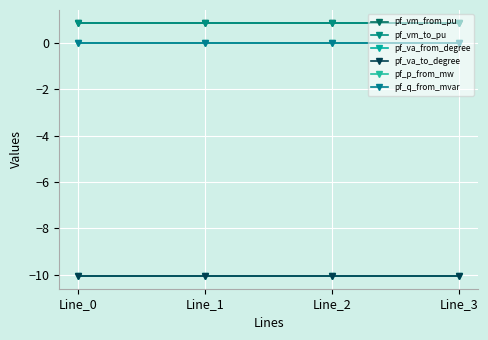

Which series has the widest spread of values?

pf_p_from_mw